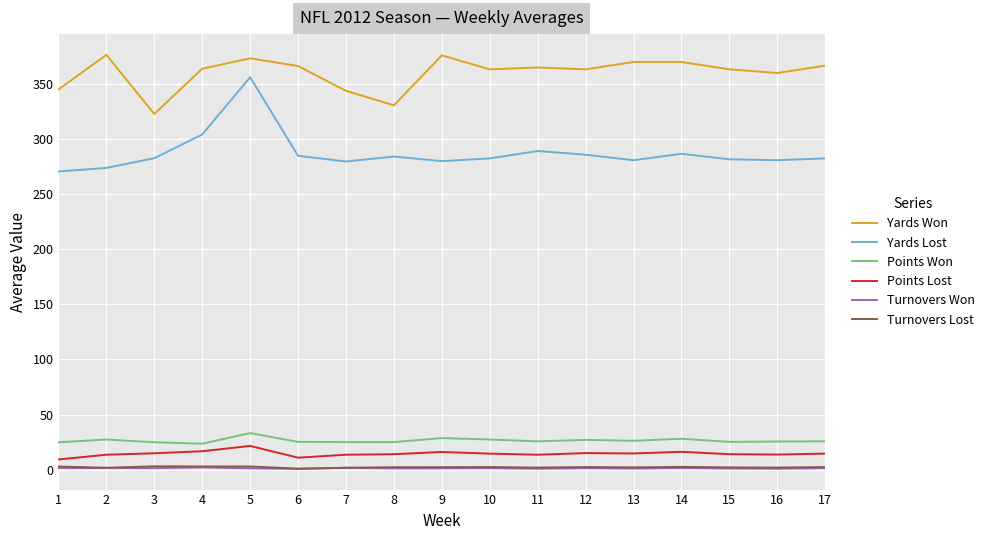

What is the difference between the Points Lost values at 10 and 16?

0.8